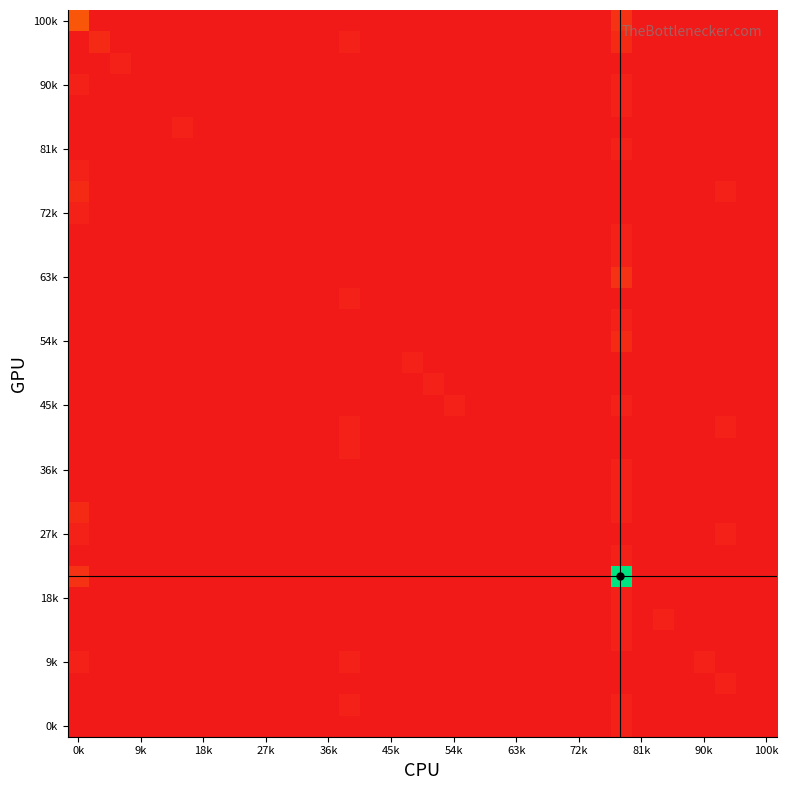

Count the number of categories in the chart.

34